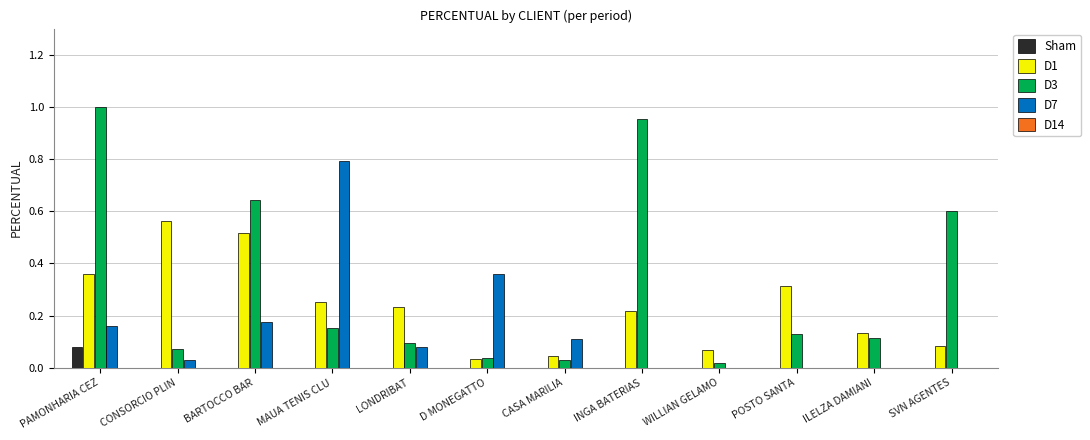

Which series changed the most between CONSORCIO PLIN and D MONEGATTO?

D1